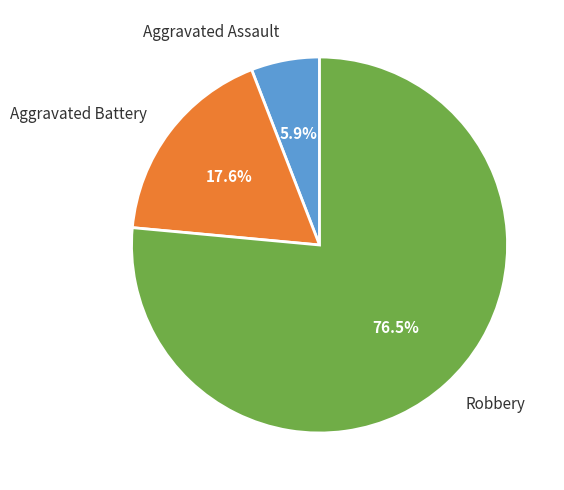

What percentage do Robbery and Aggravated Battery together represent?

94.1%